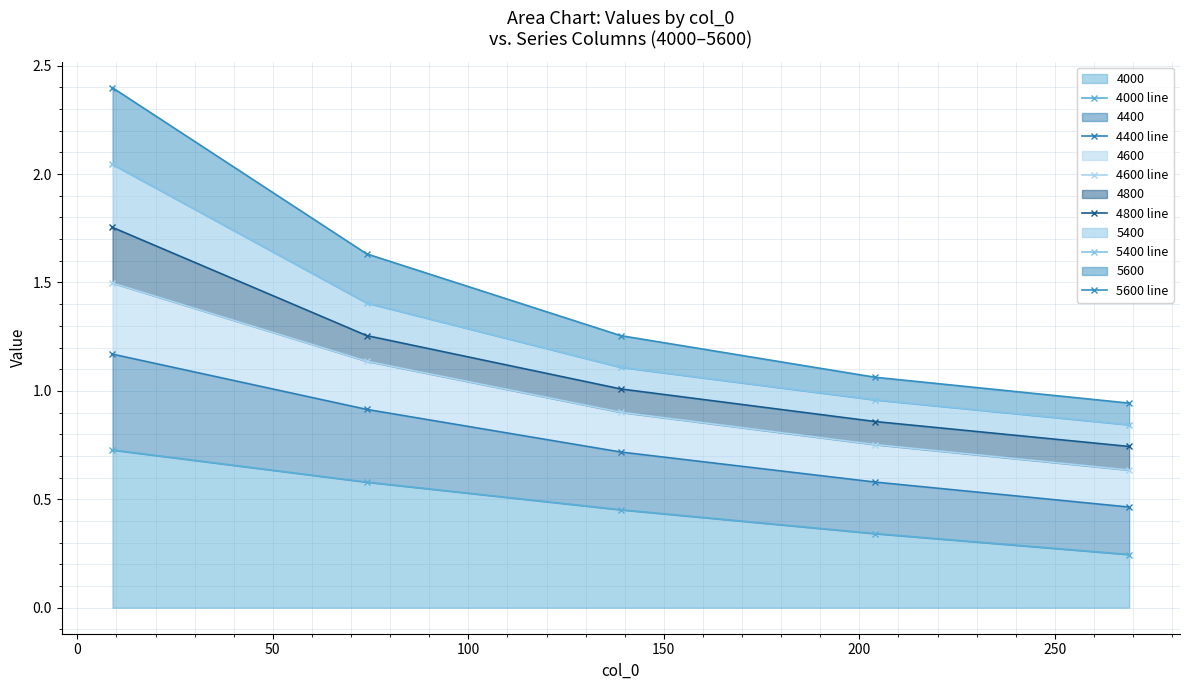

True or false: 4000 line and 4600 line intersect in this chart.

False